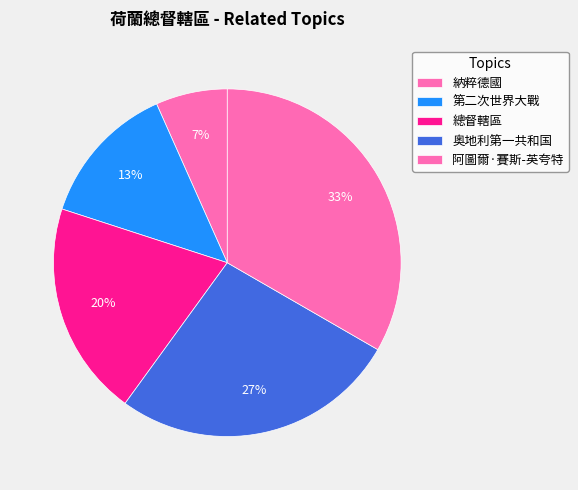

Combined, what portion of the pie is 第二次世界大戰 and 總督轄區?

33.3%